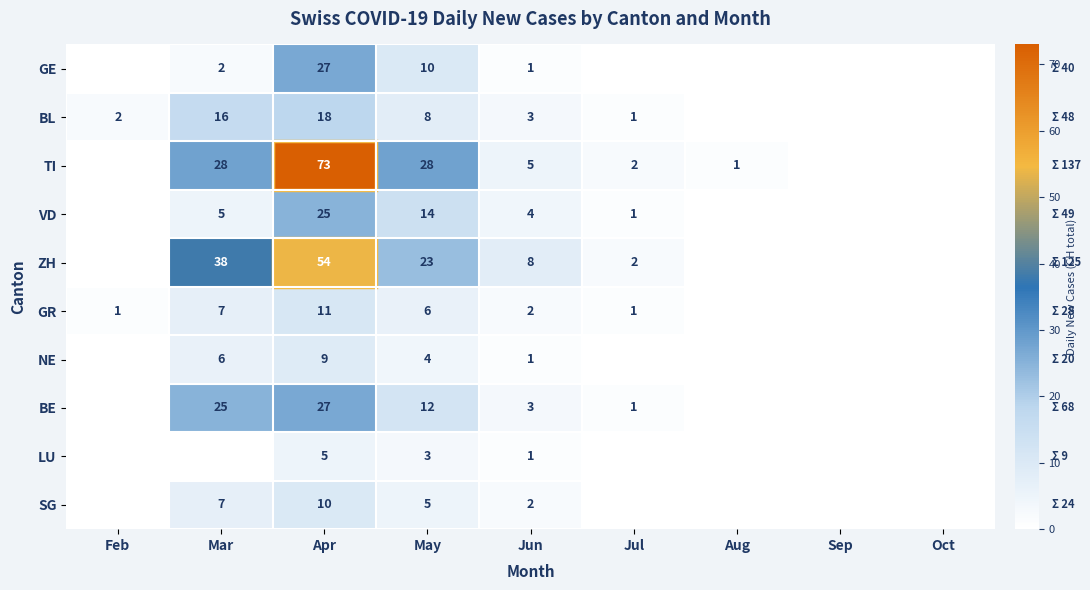

What is the difference between the GR values at Feb and Apr?

10